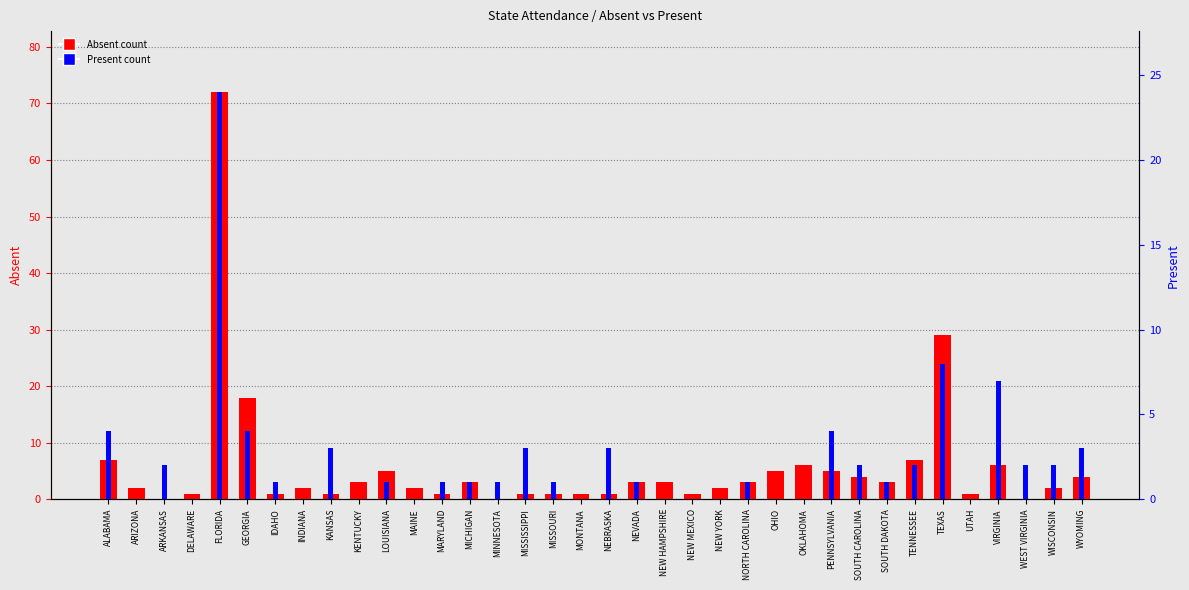

Reading left to right, extract all data points from this chart.

Absent: 7	2	0	1	72	18	1	2	1	3	5	2	1	3	0	1	1	1	1	3	3	1	2	3	5	6	5	4	3	7	29	1	6	0	2	4
Present: 4	0	2	0	24	4	1	0	3	0	1	0	1	1	1	3	1	0	3	1	0	0	0	1	0	0	4	2	1	2	8	0	7	2	2	3